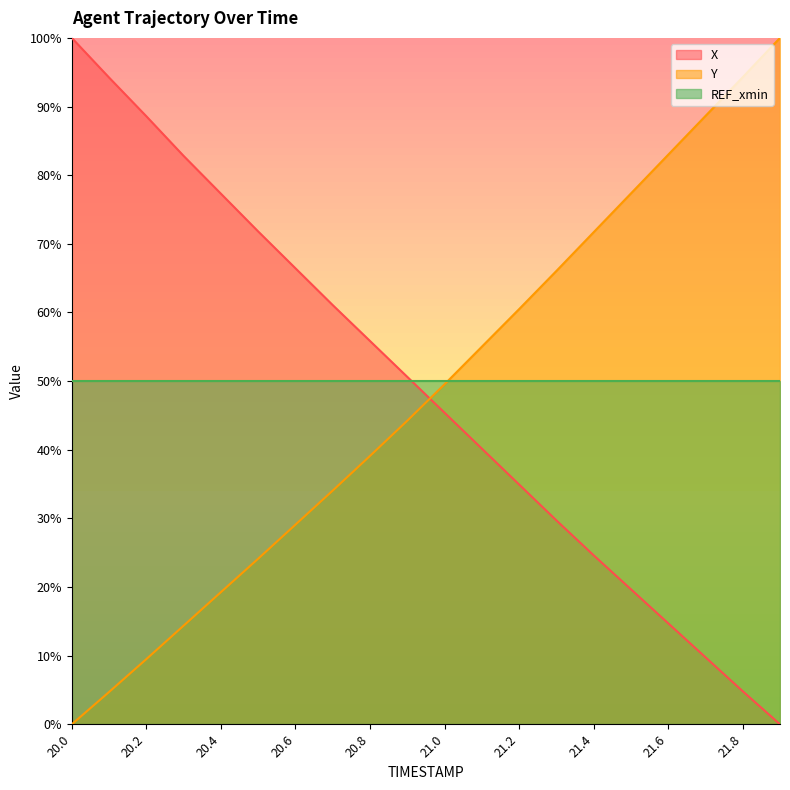

Which series has the largest range (max minus min)?

X